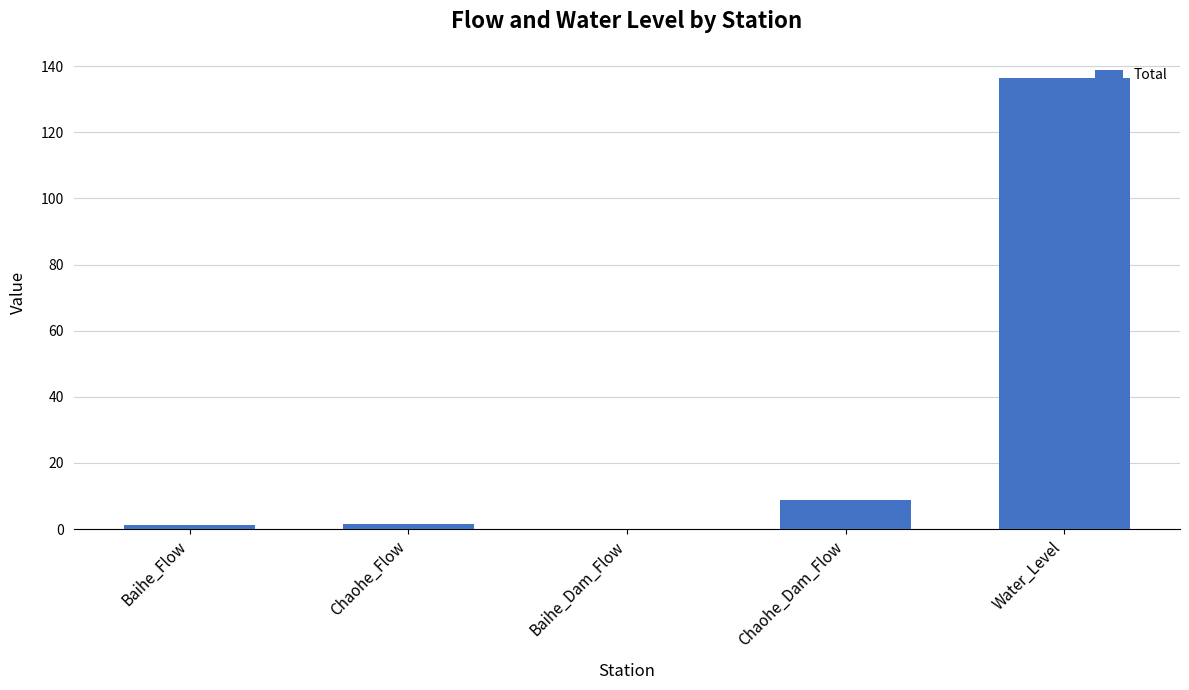

What value does the data have at Chaohe_Dam_Flow?

8.8